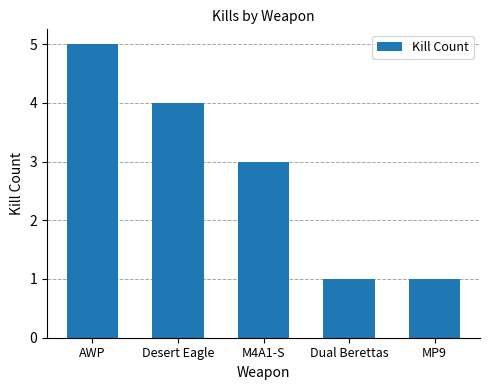

True or false: the data shows 3 at M4A1-S.

True